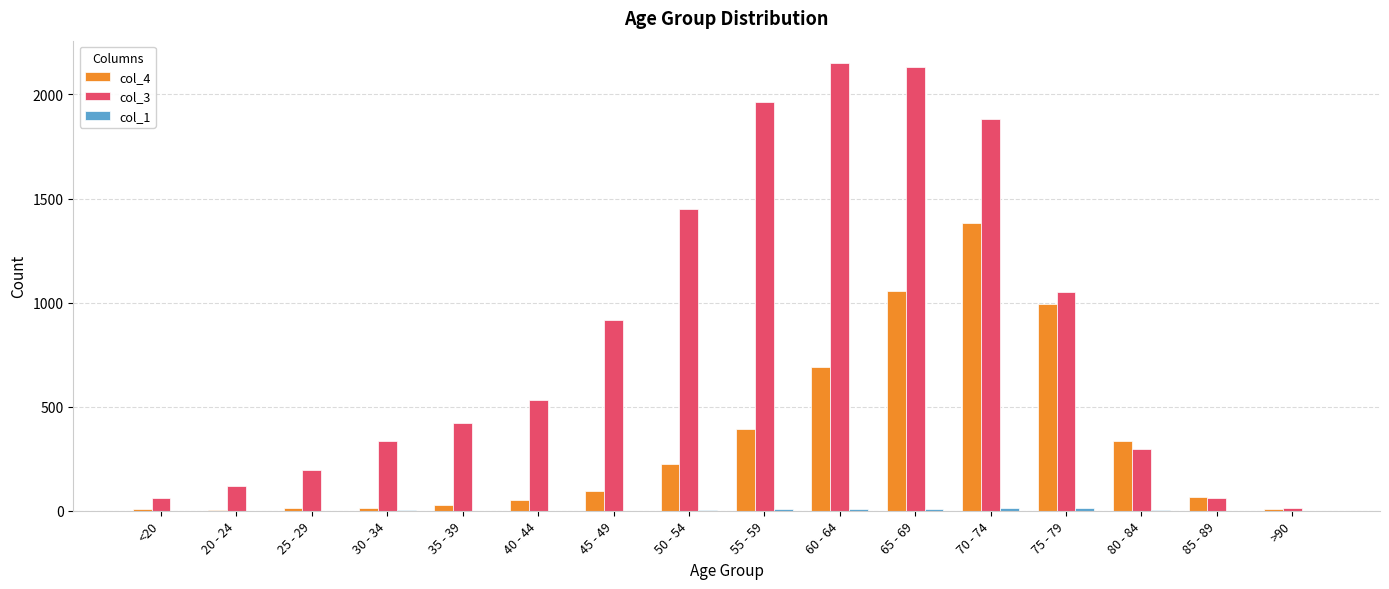

What is the approximate value of col_3 at 65 - 69?

2130